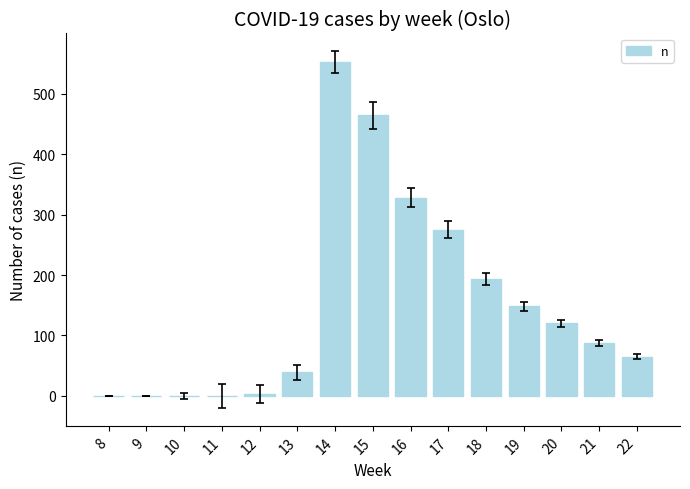

Where is the data nearest to the value 276?

17